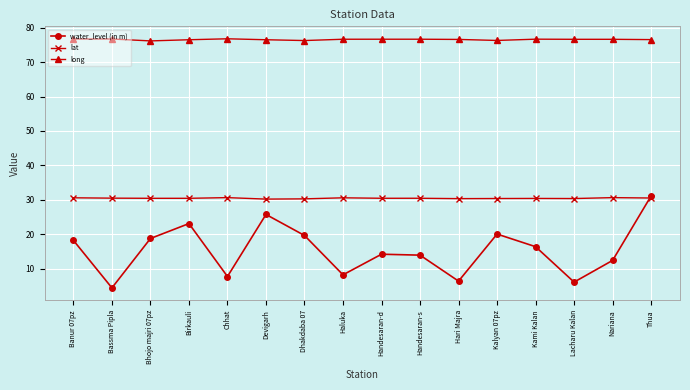

What are all the series names shown in the legend?

water_level (in m), lat, long